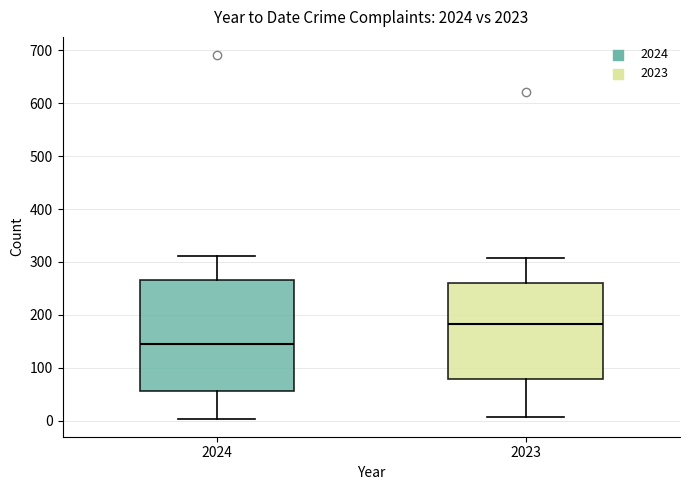

Which box has the highest median line?

2023